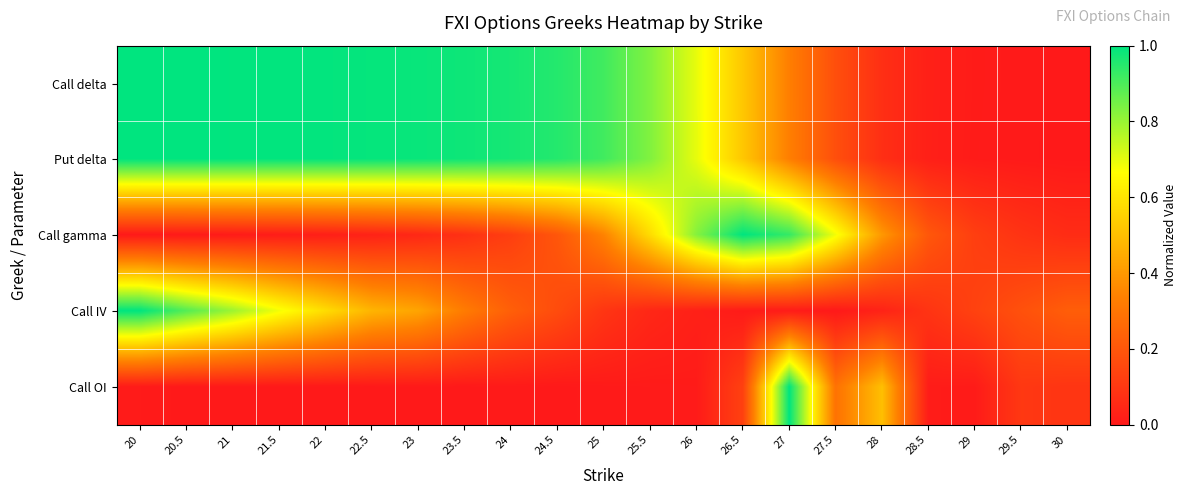

Reading right to left, what are all the values shown in this chart?

Call delta: 30=0.0	29.5=0.0	29=0.0	28.5=0.0	28=0.1	27.5=0.2	27=0.3	26.5=0.5	26=0.7	25.5=0.8	25=0.9	24.5=1.0	24=1.0	23.5=1.0	23=1.0	22.5=1.0	22=1.0	21.5=1.0	21=1.0	20.5=1.0	20=1.0
Put delta: 30=0.0	29.5=0.0	29=0.0	28.5=0.0	28=0.1	27.5=0.2	27=0.3	26.5=0.5	26=0.7	25.5=0.8	25=0.9	24.5=1.0	24=1.0	23.5=1.0	23=1.0	22.5=1.0	22=1.0	21.5=1.0	21=1.0	20.5=1.0	20=1.0
Call gamma: 30=0.1	29.5=0.1	29=0.1	28.5=0.2	28=0.4	27.5=0.7	27=0.9	26.5=1.0	26=0.8	25.5=0.6	25=0.3	24.5=0.2	24=0.1	23.5=0.1	23=0.0	22.5=0.0	22=0.0	21.5=0.0	21=0.0	20.5=0.0	20=0.0
Call IV: 30=0.2	29.5=0.2	29=0.1	28.5=0.1	28=0.0	27.5=0.0	27=0.0	26.5=0.0	26=0.0	25.5=0.0	25=0.1	24.5=0.2	24=0.2	23.5=0.3	23=0.4	22.5=0.5	22=0.6	21.5=0.7	21=0.8	20.5=0.9	20=1.0
Call OI: 30=0.1	29.5=0.1	29=0.0	28.5=0.0	28=0.5	27.5=0.3	27=1.0	26.5=0.1	26=0.0	25.5=0.0	25=0.0	24.5=0.0	24=0.0	23.5=0.0	23=0.0	22.5=0.0	22=0.0	21.5=0.0	21=0.0	20.5=0.0	20=0.0